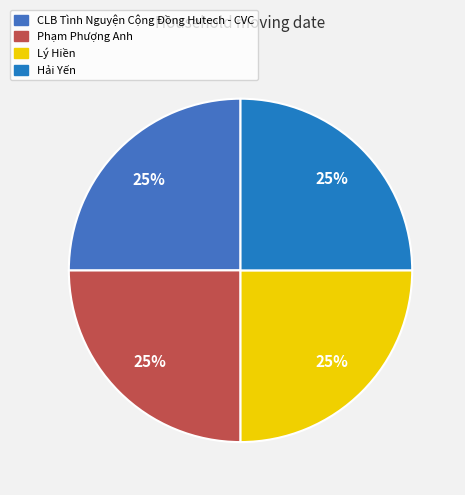

Is it true that Hải Yến is 35% of the pie?

False